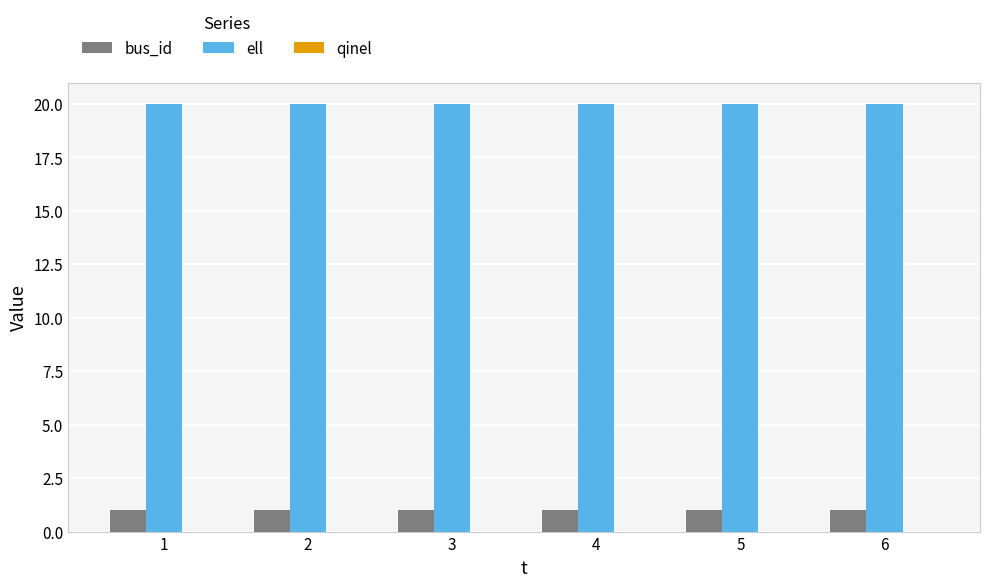

What is the maximum value for ell?

20